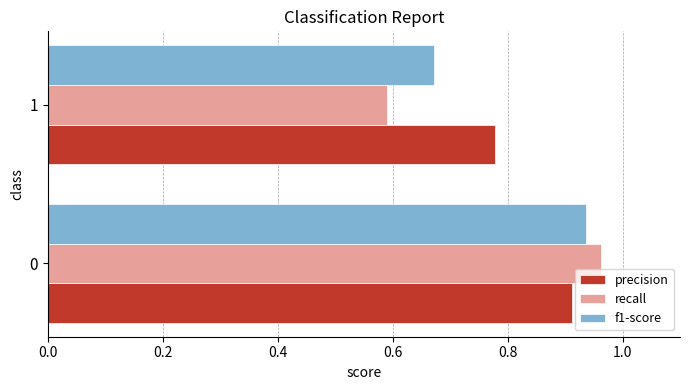

The f1-score series shows 1.6 at 0. True or false?

False